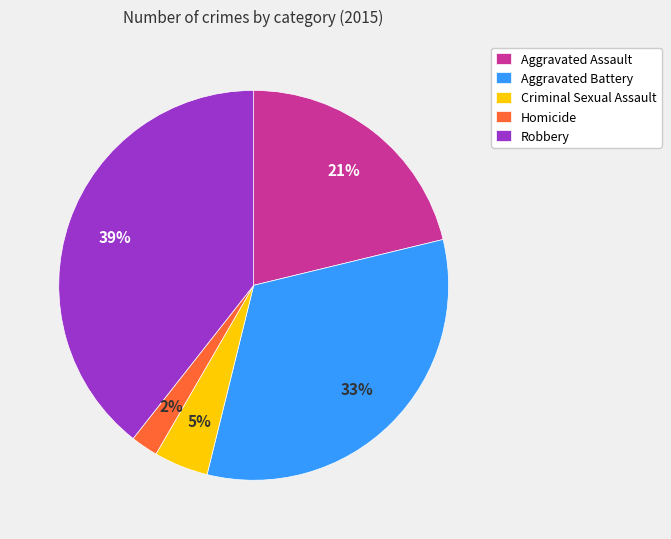

Is the sum of Aggravated Battery and Aggravated Assault greater than half?

Yes